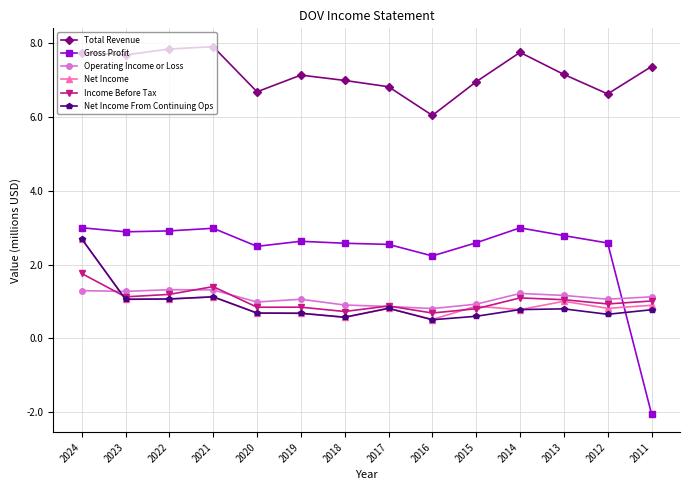

What is the maximum value for Total Revenue?

7.9